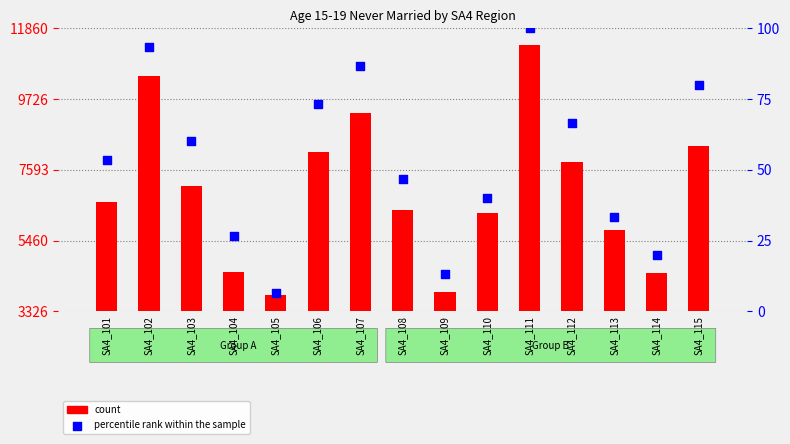

At which category is the sum across all series the highest?

SA4_111